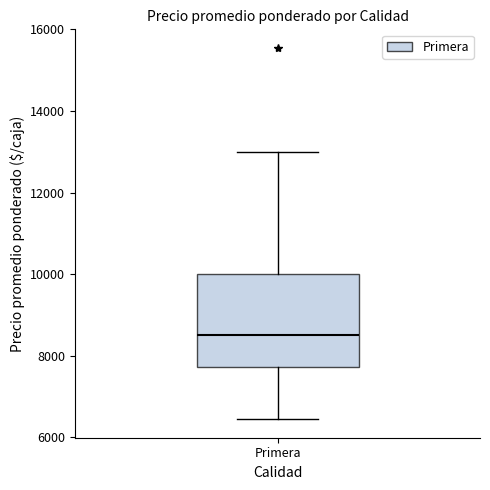

Read this box plot against the y-axis: the position of the median line, the range covered by the box, and the ends of both whiskers. The values are not printed on the chart, so give them approximately, as read against the axis.

median 8600, box 7800 to 10000, whiskers 6400 to 13000